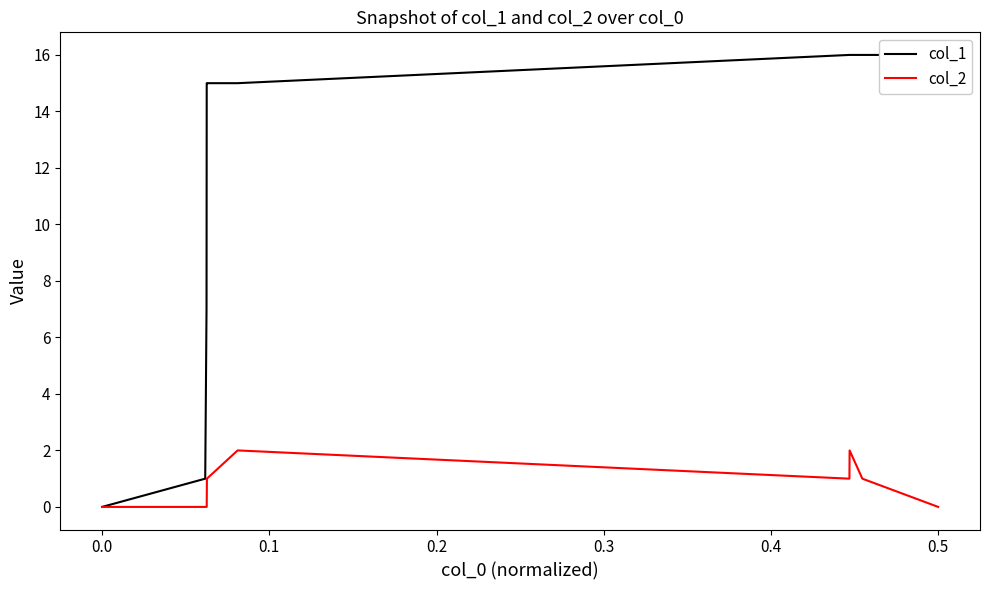

Which series has the widest spread of values?

col_1